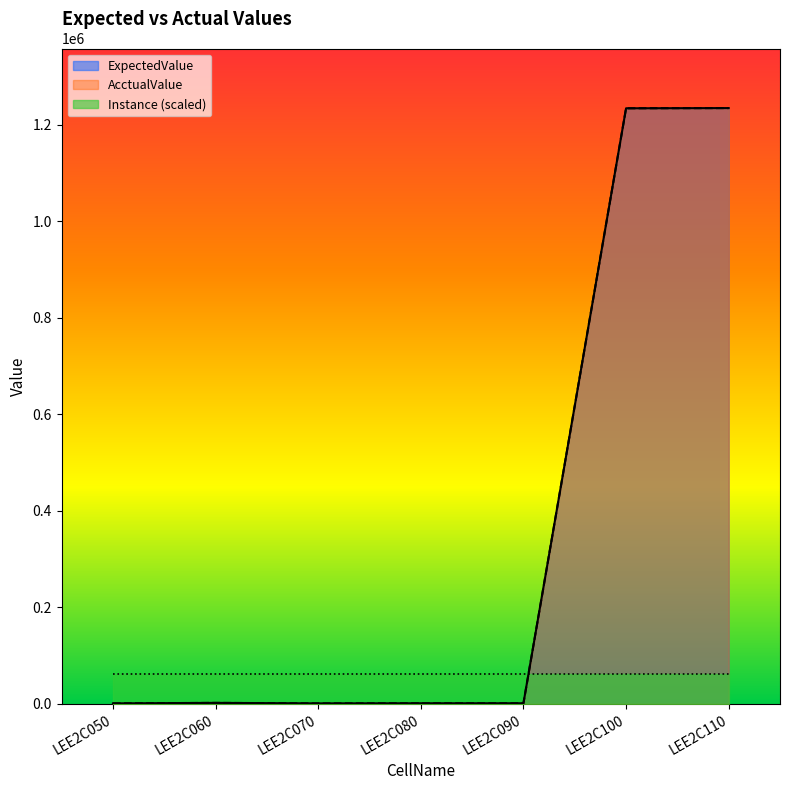

Which series has the largest total across all categories?

ExpectedValue